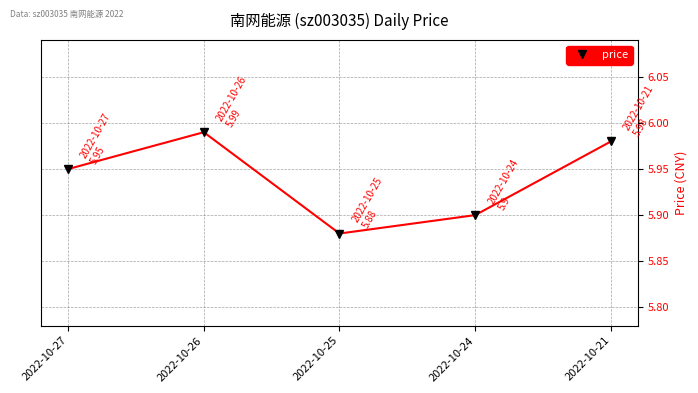

List the labels in order of value, smallest first.

2022-10-25, 2022-10-24, 2022-10-27, 2022-10-21, 2022-10-26